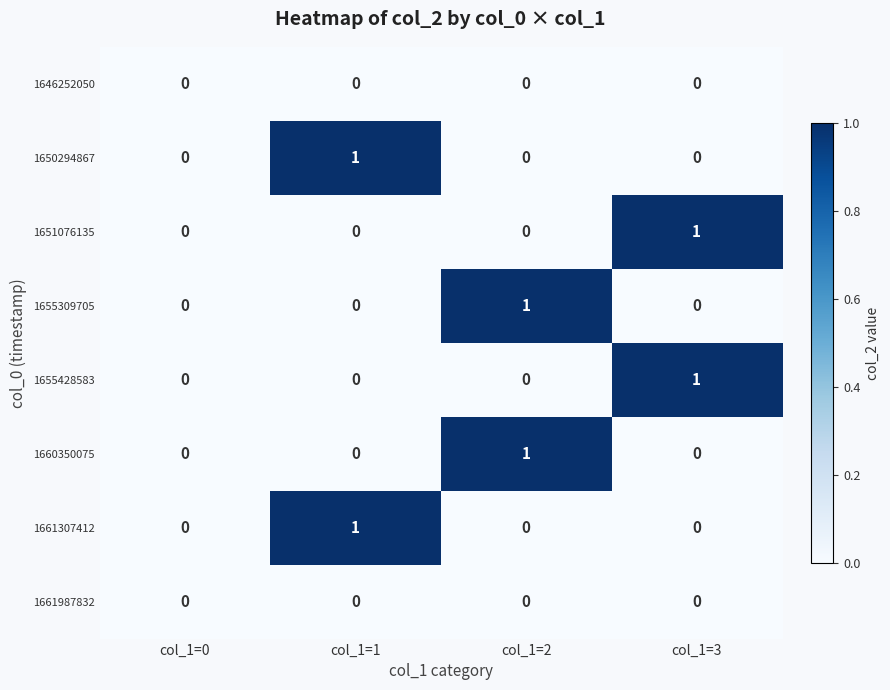

The value of 1661987832 at col_1=3 is 0. True or false?

True